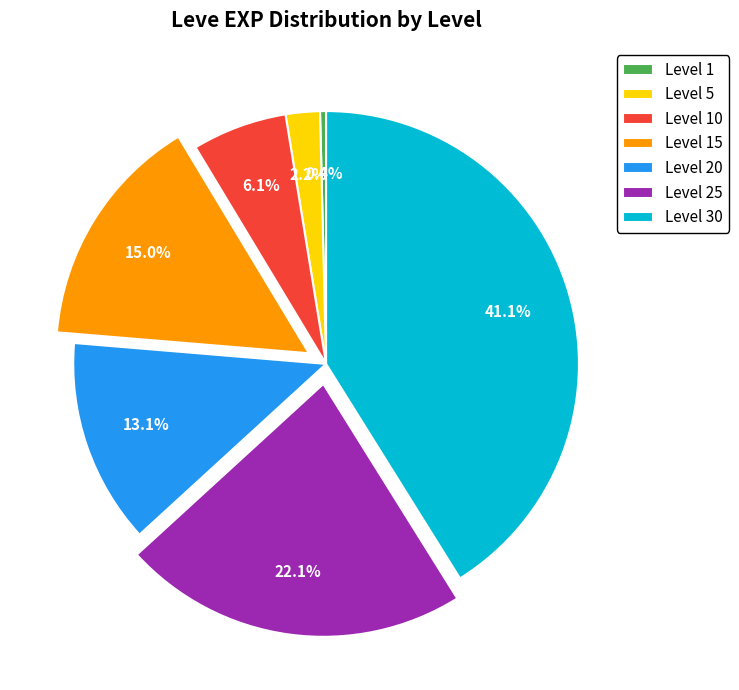

How many segments does this pie chart have?

7